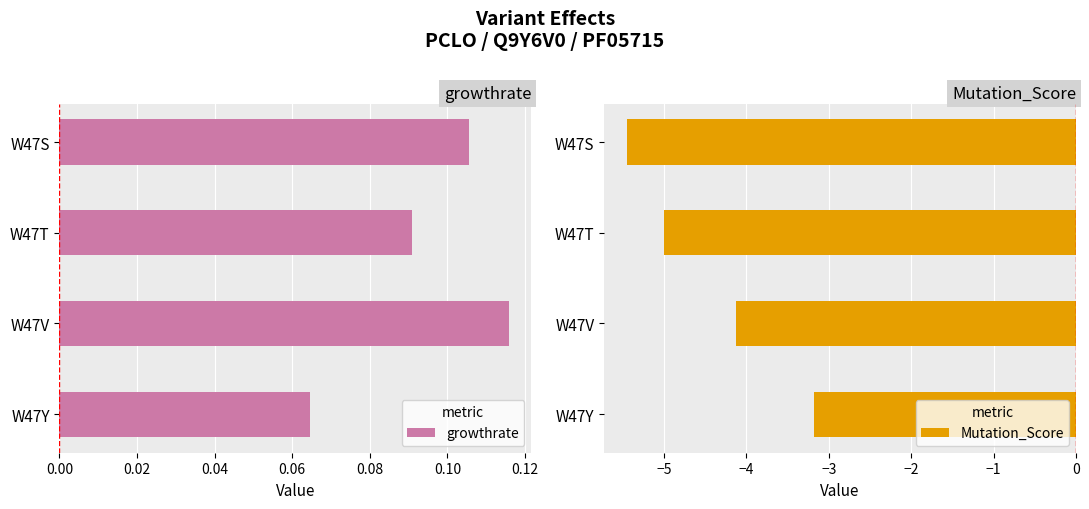

How many growthrate values are between 0 and 1?

4